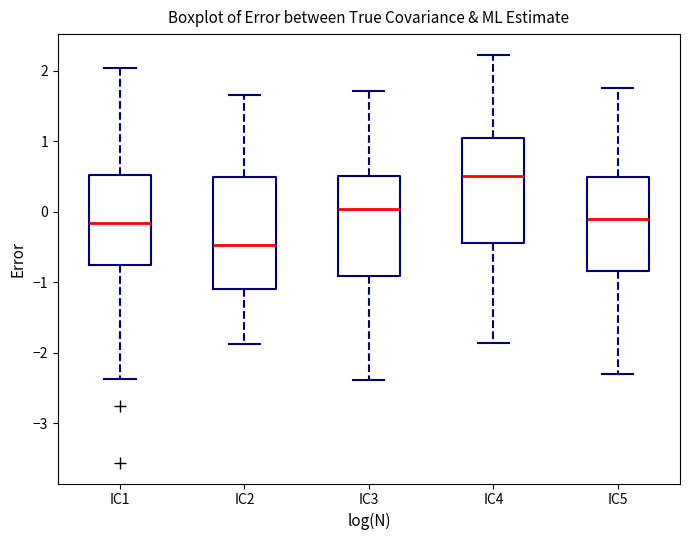

Which box's median line is the lowest?

IC2